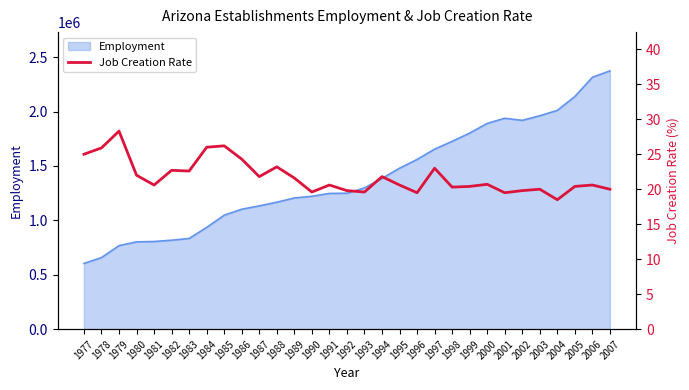

Which category has the highest value across all series?

1979